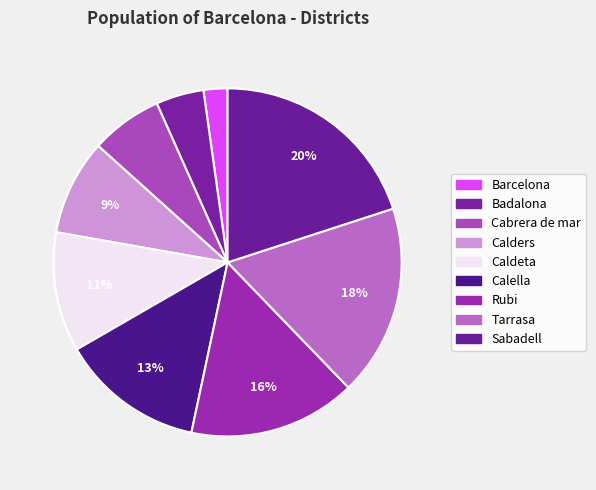

Is the sum of Calders and Badalona greater than half?

No